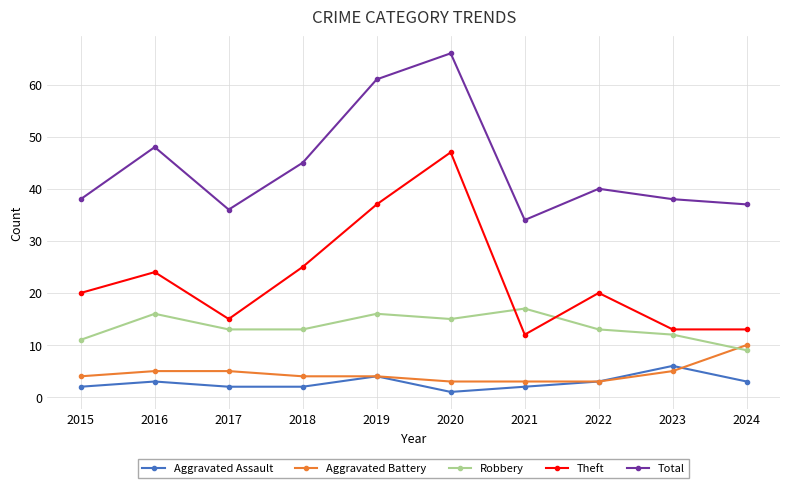

How many lines are shown in the chart?

5